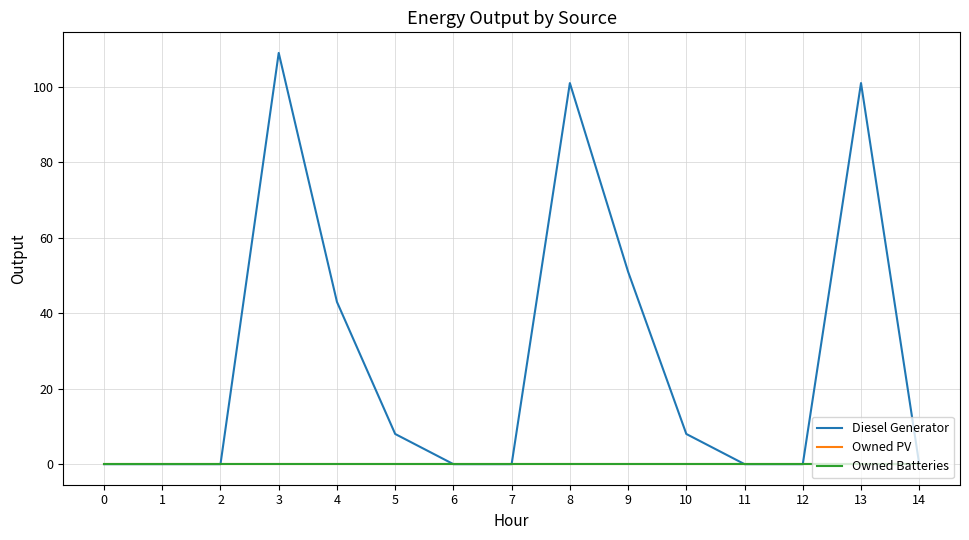

Does the chart have visible grid lines?

Yes